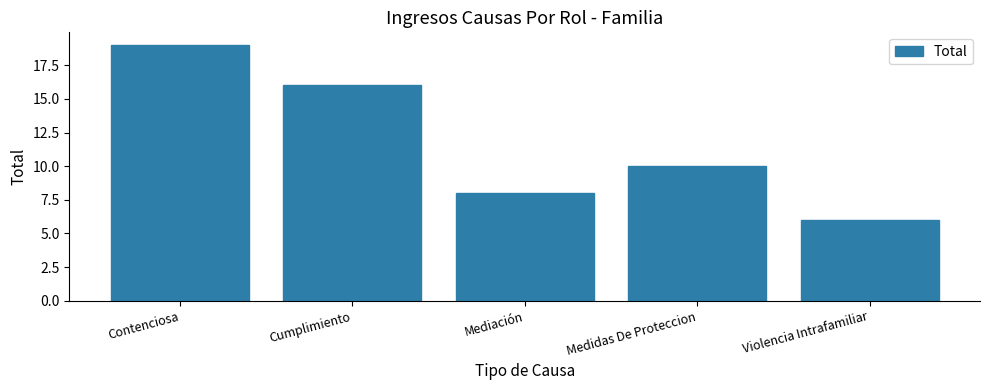

Where does the data first go above 10?

Contenciosa